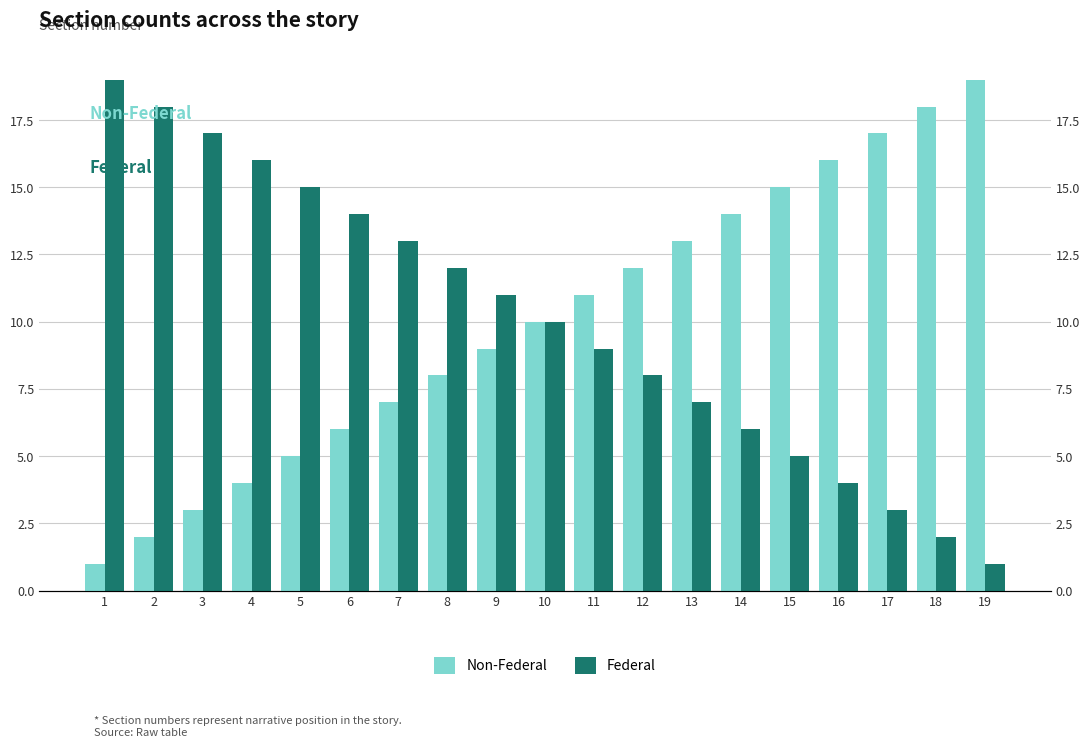

How many bars are there in each group?

2